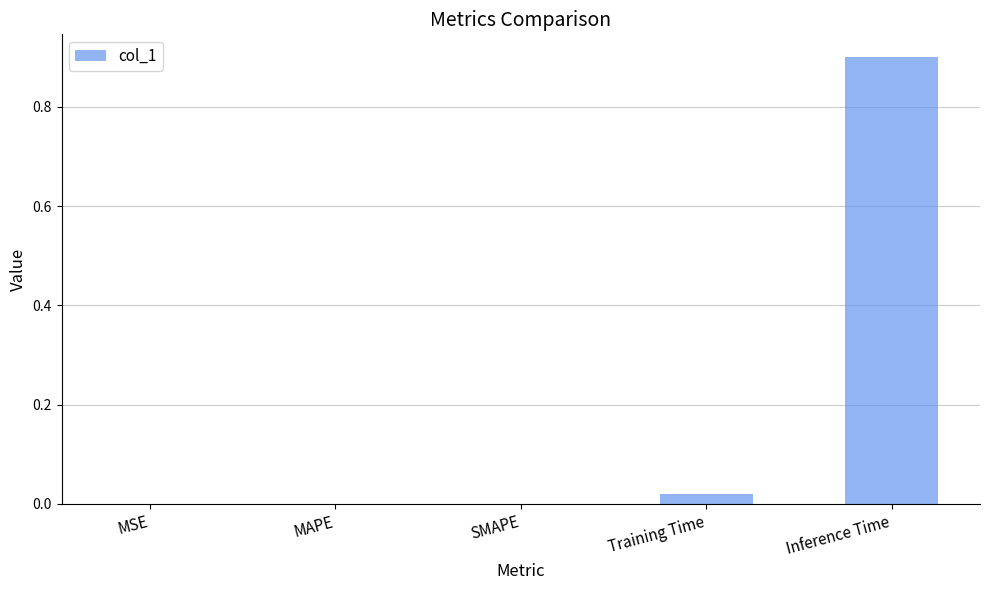

The chart shows a value of 0.0 at MAPE. True or false?

True